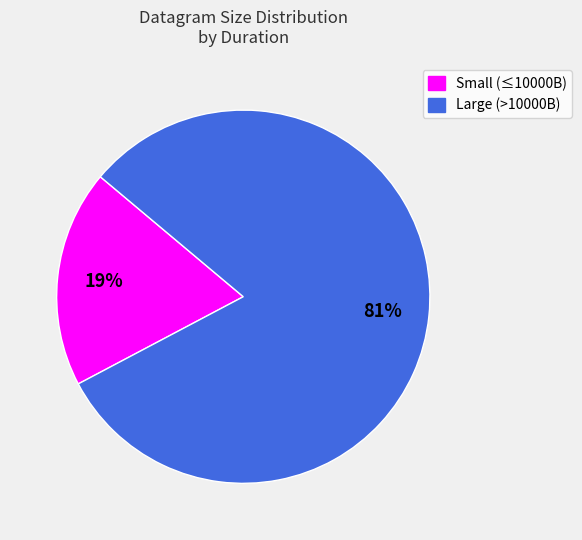

Count the number of slices in the pie.

2